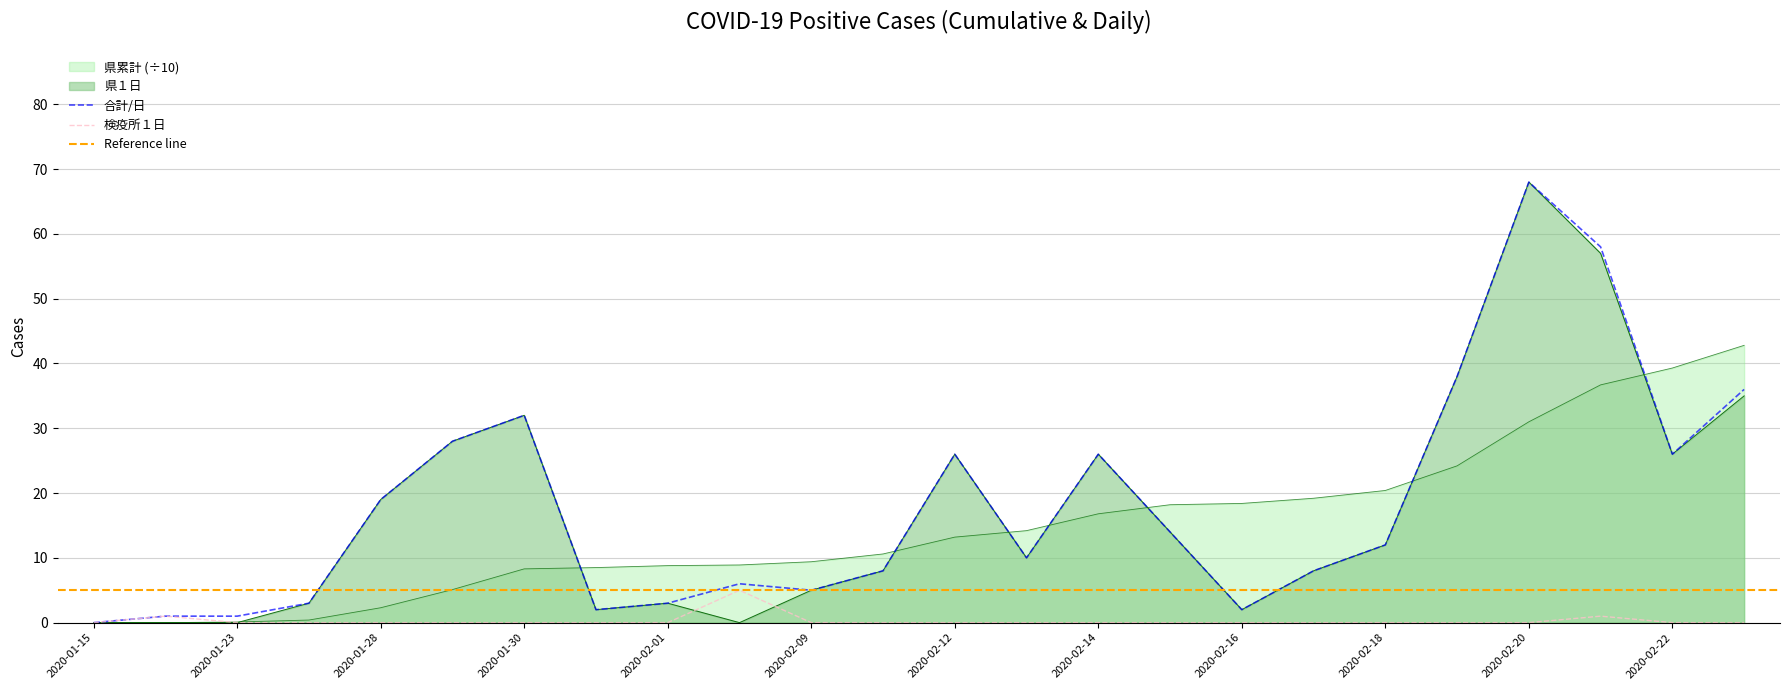

Reading left to right, what are all the values shown in this chart?

県累計: 0.0	0.0	0.1	0.4	2.3	5.1	8.3	8.5	8.8	8.9	9.4	10.6	13.2	14.2	16.8	18.2	18.4	19.2	20.4	24.2	31.0	36.7	39.3	42.8
県１日: 0.0	0.0	0.0	3.0	19.0	28.0	32.0	2.0	3.0	0.0	5.0	8.0	26.0	10.0	26.0	14.0	2.0	8.0	12.0	38.0	68.0	57.0	26.0	35.0
合計: 0.0	1.0	1.0	3.0	19.0	28.0	32.0	2.0	3.0	6.0	5.0	8.0	26.0	10.0	26.0	14.0	2.0	8.0	12.0	38.0	68.0	58.0	26.0	36.0
検疫所１日: 0.0	1.0	0.0	0.0	0.0	0.0	0.0	0.0	0.0	5.0	0.0	0.0	0.0	0.0	0.0	0.0	0.0	0.0	0.0	0.0	0.0	1.0	0.0	0.0